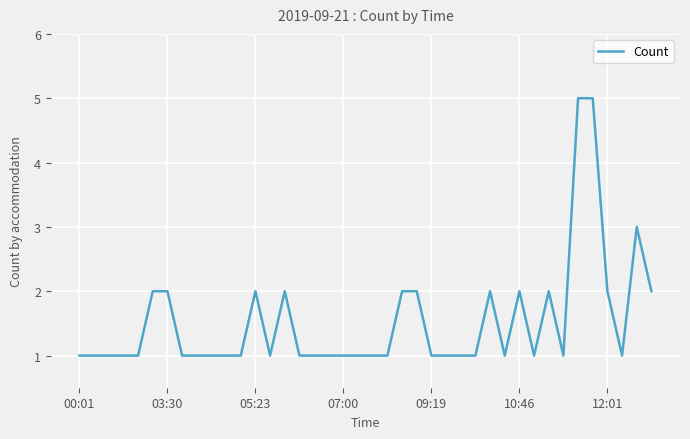

What is the average value?

2